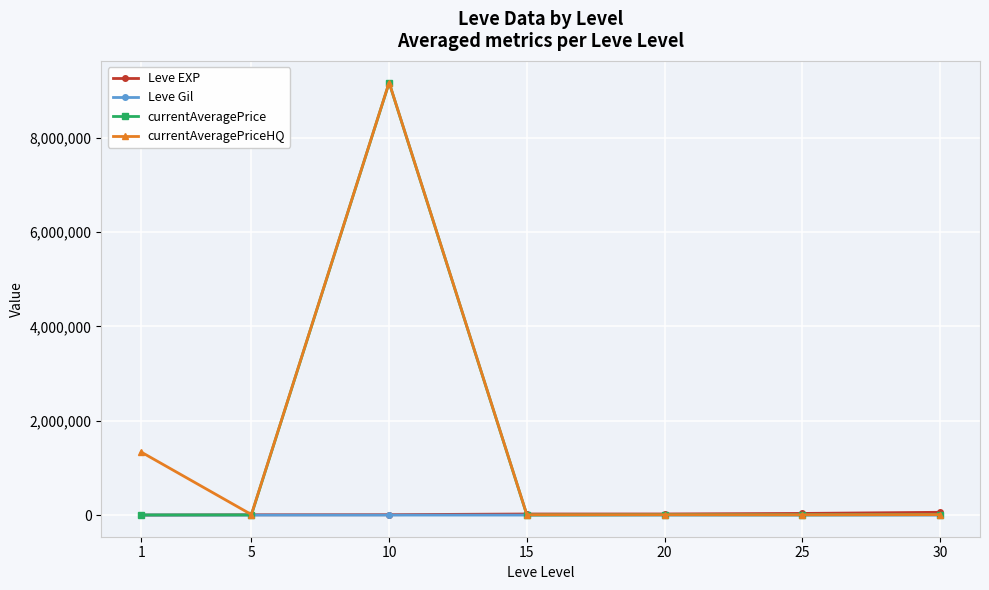

Where is the first local maximum for currentAveragePriceHQ?

10